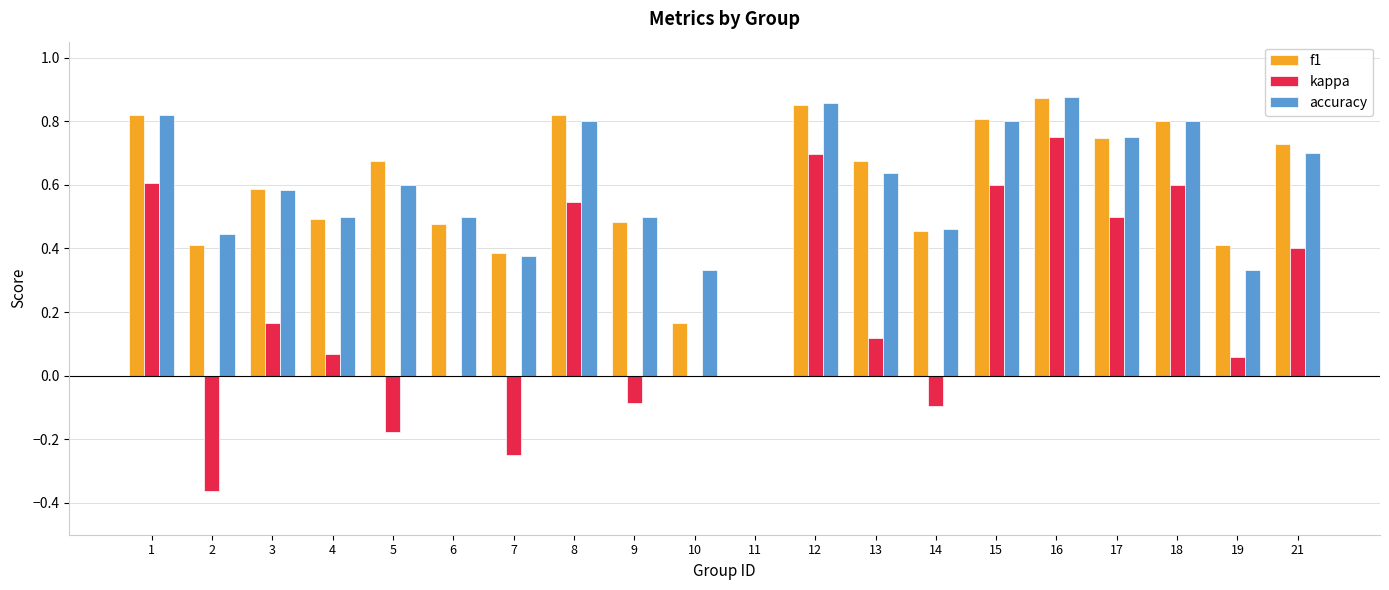

What is the sum of all kappa values?

4.1